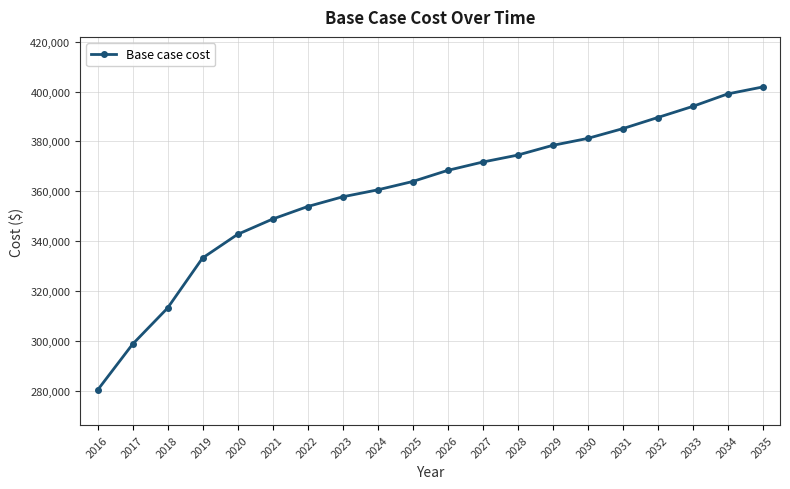

Is it true that the value at 2022 is 353888.3?

True